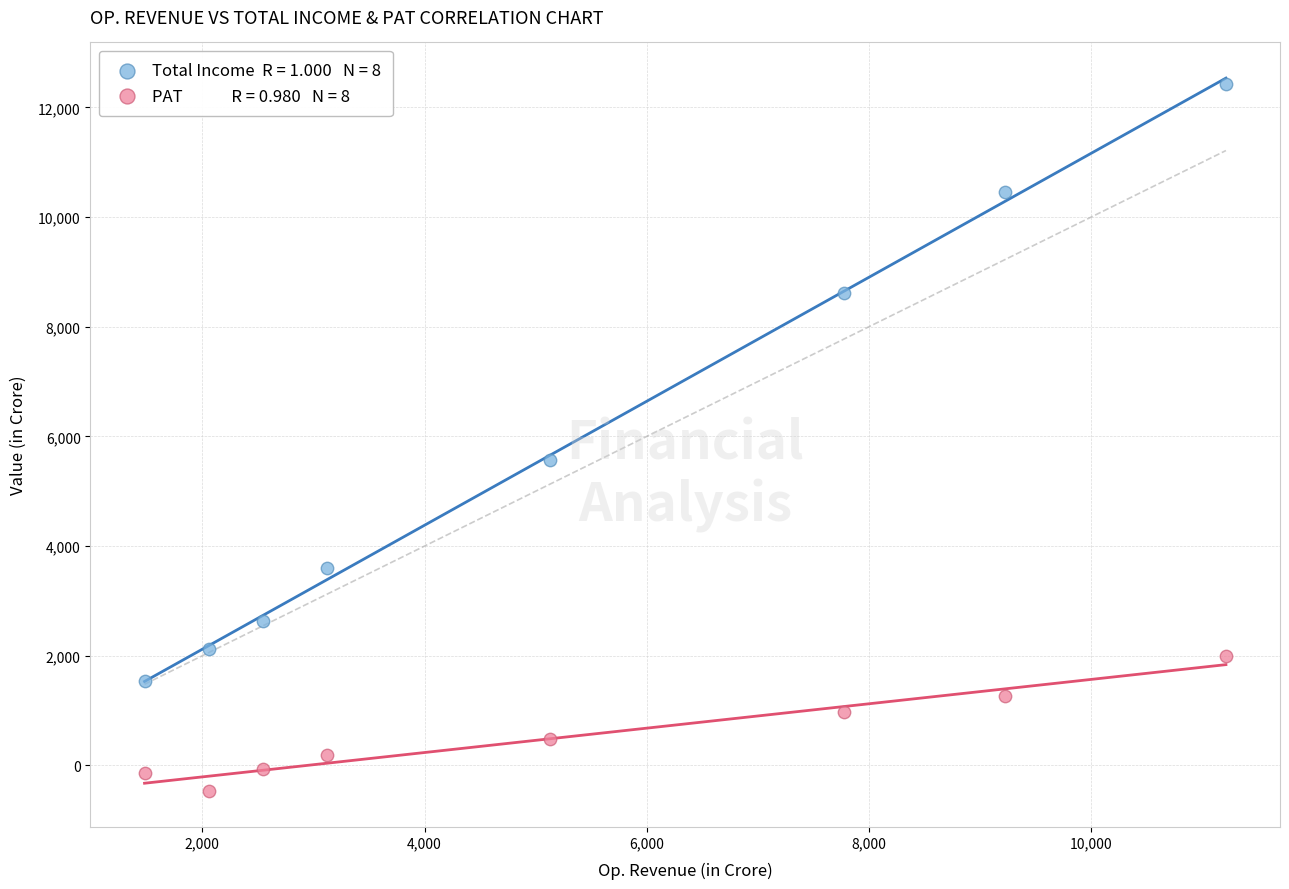

Across all series, what Y value is closest to 5975?

5577.0